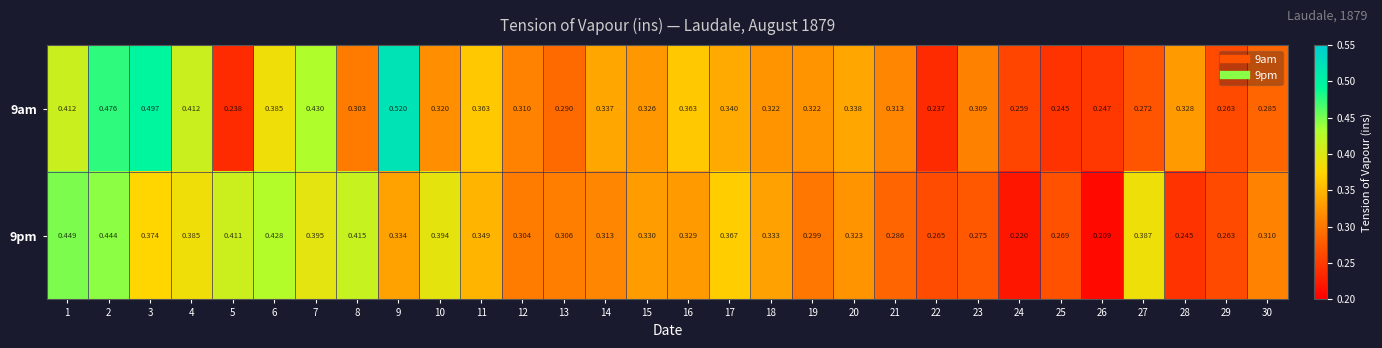

Is the value of 9am at 7 greater than the value of 9pm at 13?

Yes